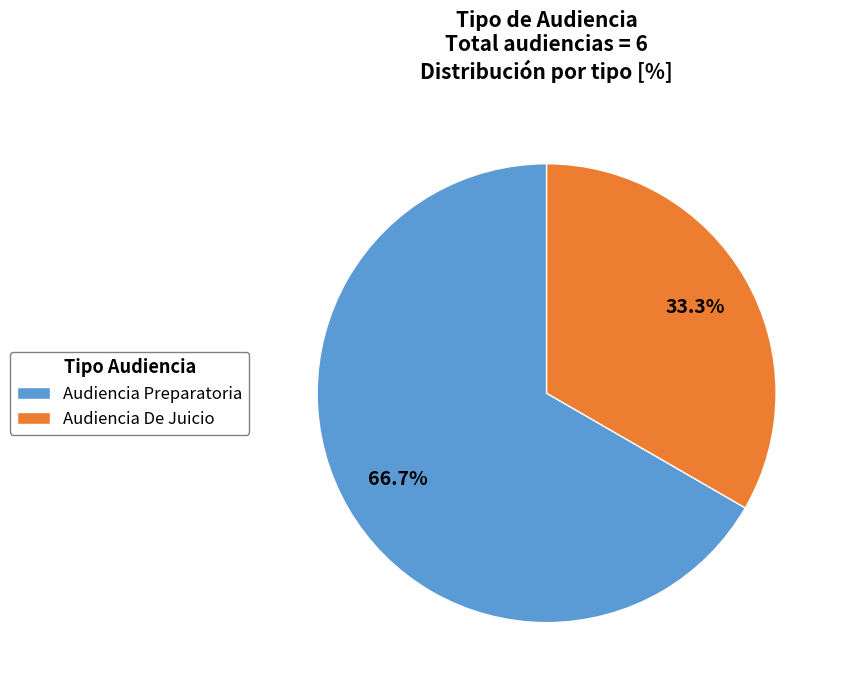

Which slice is the smallest?

Audiencia De Juicio